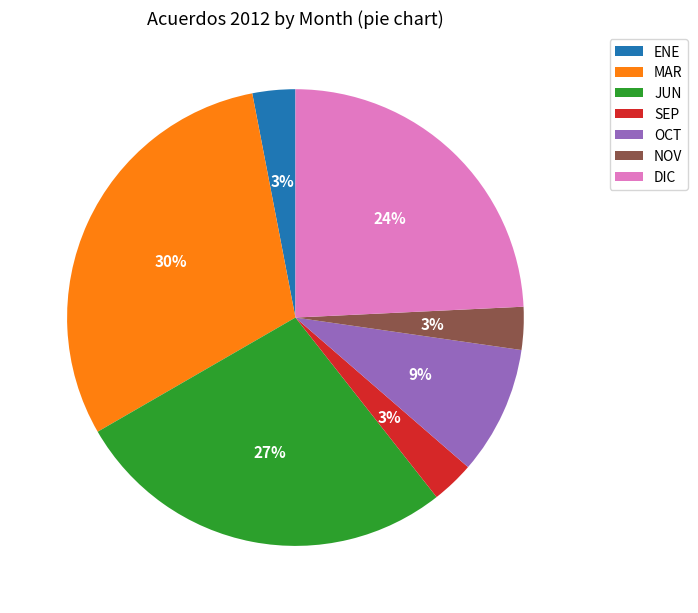

How many slices are in this pie chart?

7